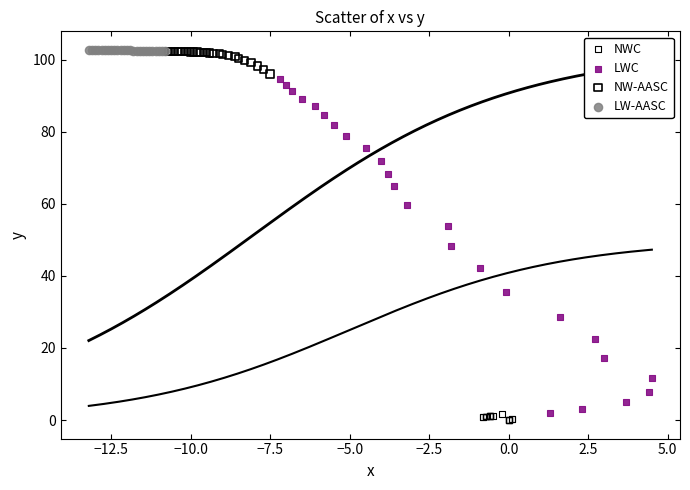

Which series reaches the minimum Y coordinate?

NWC